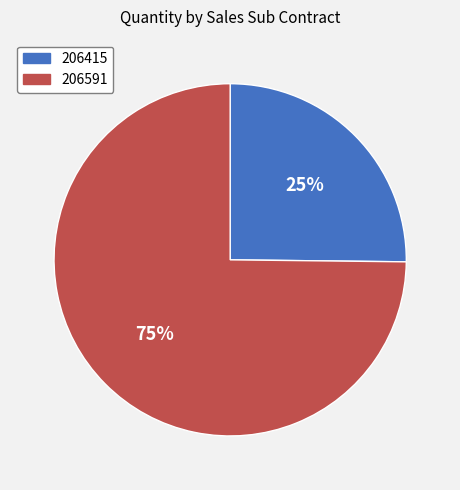

To the nearest percent, what percentage of the pie is 206415?

25%